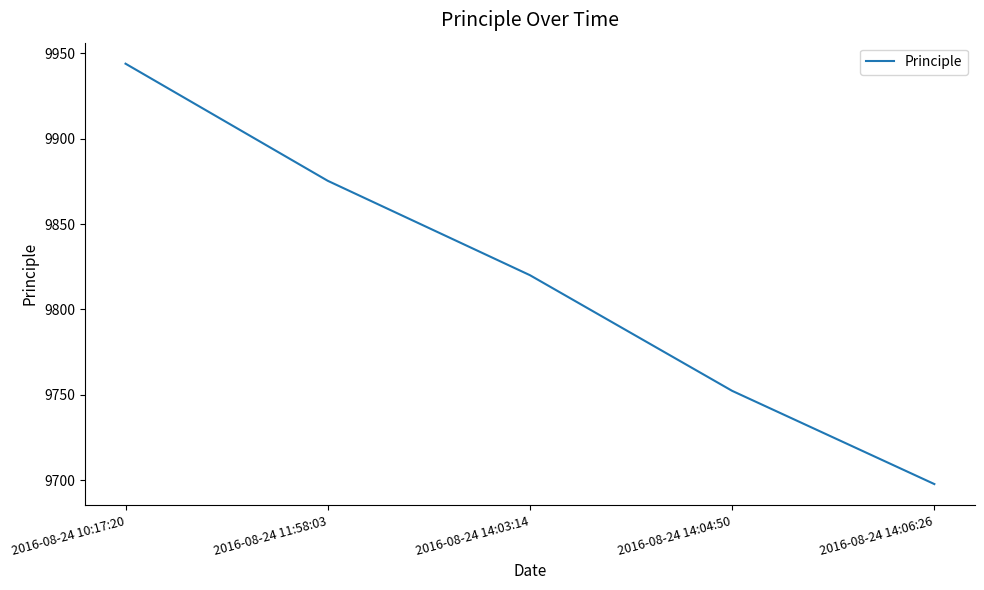

Approximately how many times larger is the value at 2016-08-24 14:04:50 compared to 2016-08-24 14:06:26?

1.0